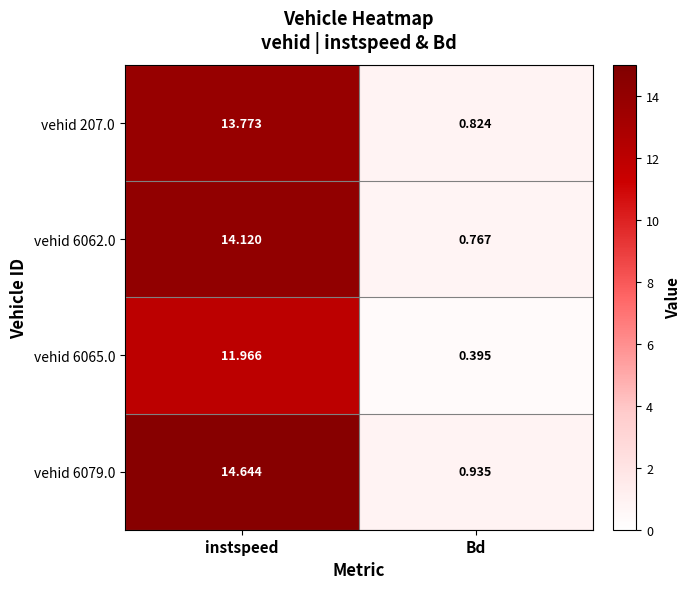

At which category is the sum across all series the highest?

instspeed